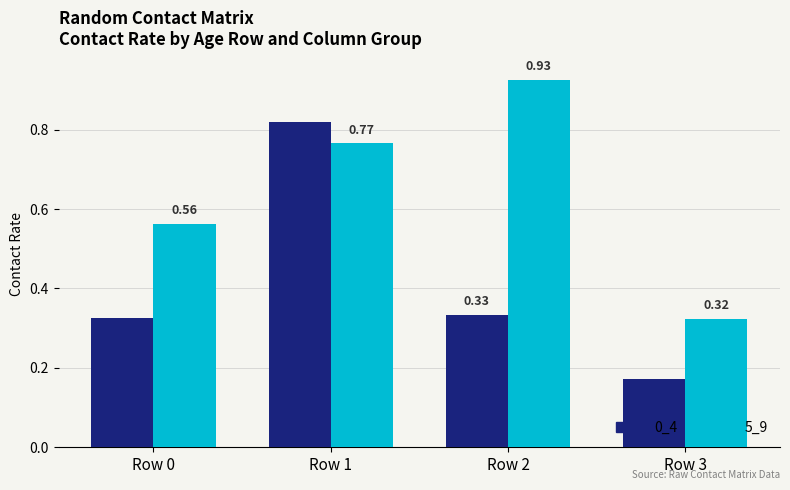

What is the sum of the 5_9 values at Row 2 and Row 3?

1.2